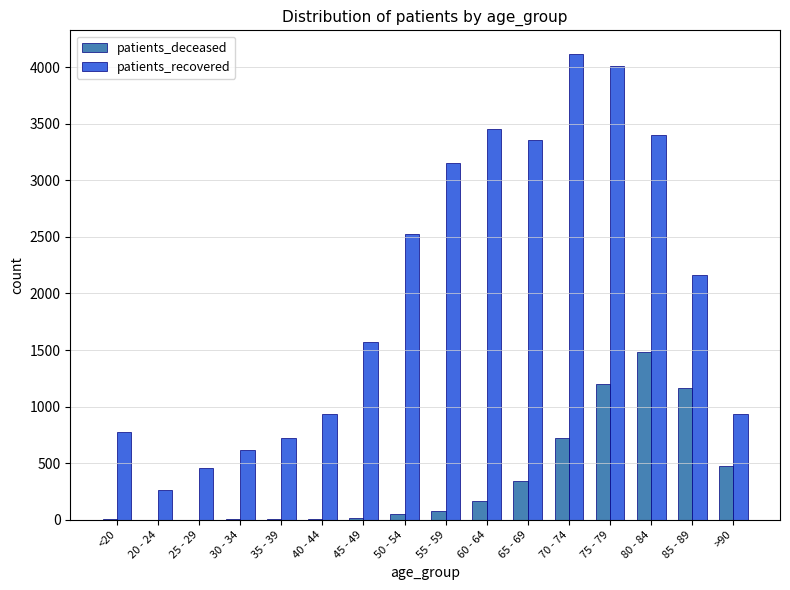

What is the sum of the patients_recovered values at 80 - 84 and 20 - 24?

3659